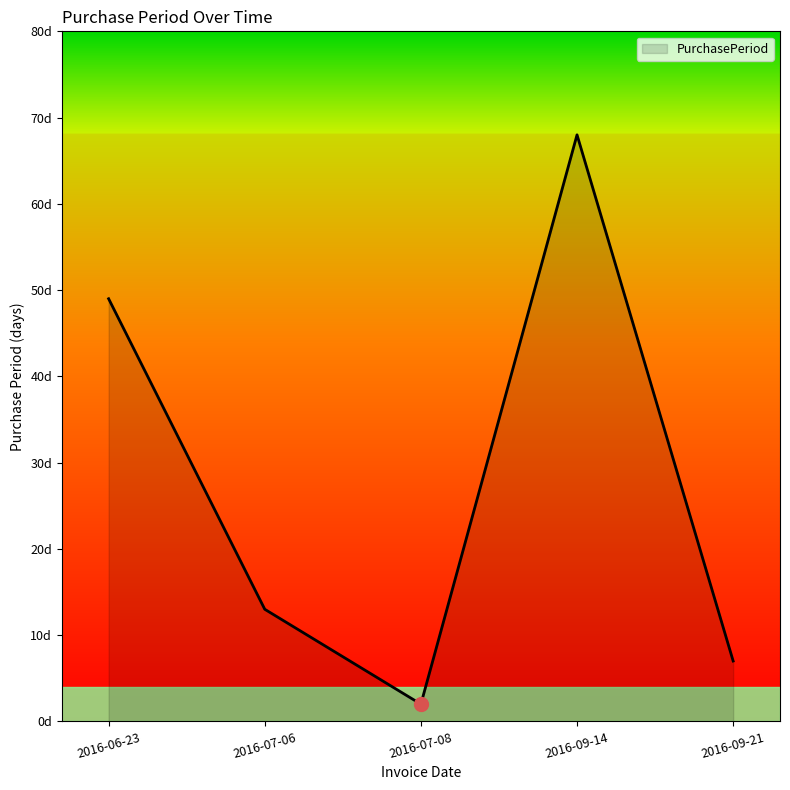

What is the sum of all values?

139